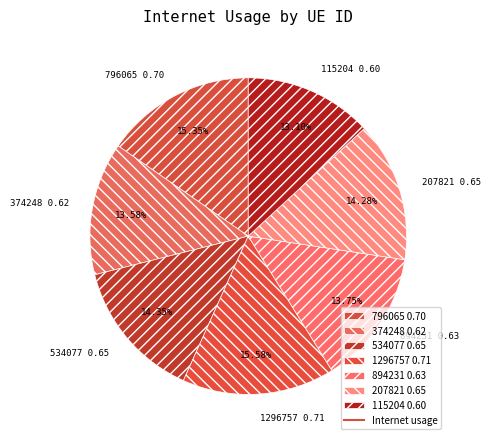

Is there any slice that represents more than half of the pie?

No